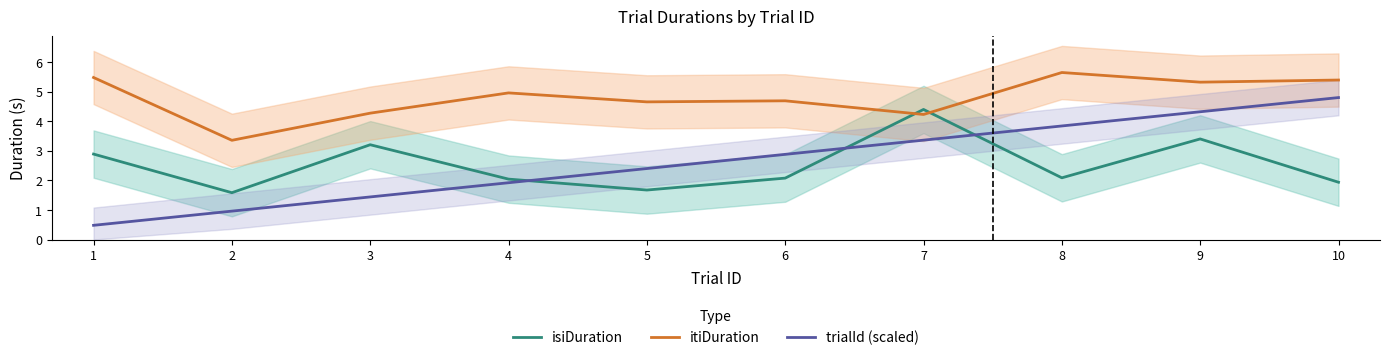

True or false: isiDuration has a value of 1.2 at 8.

False